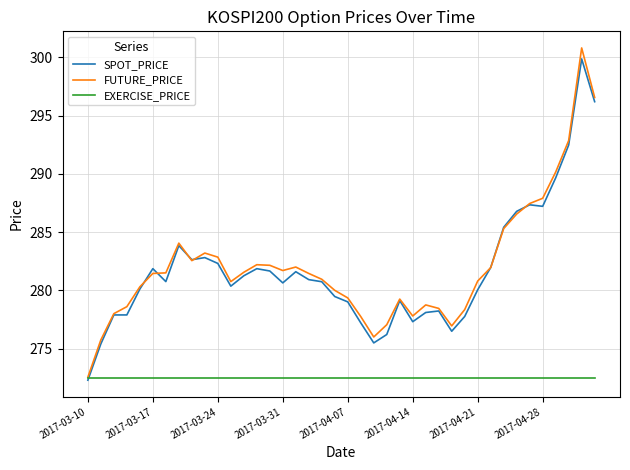

Is this an area chart (filled region under the line)?

No